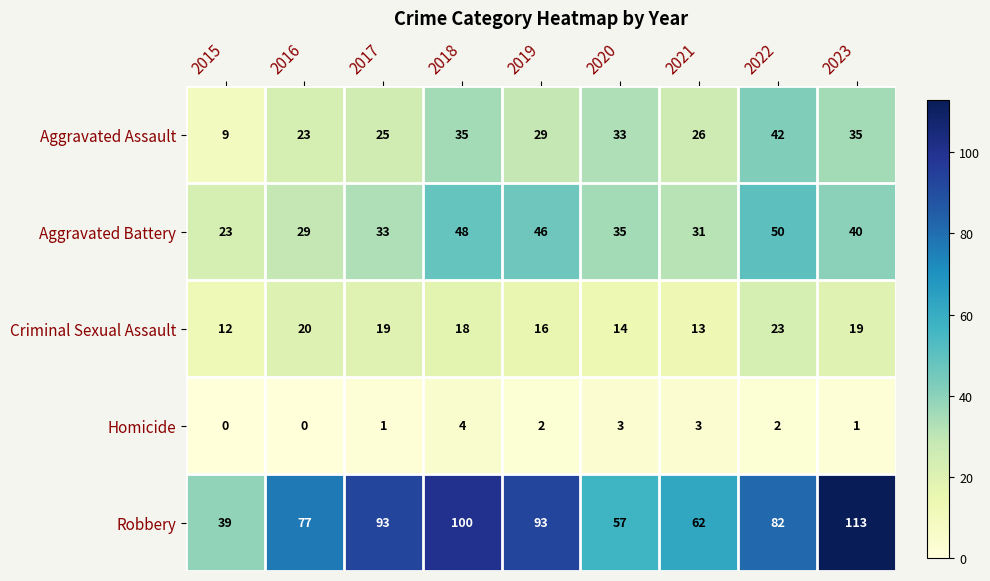

At which category is the sum across all series the highest?

2023